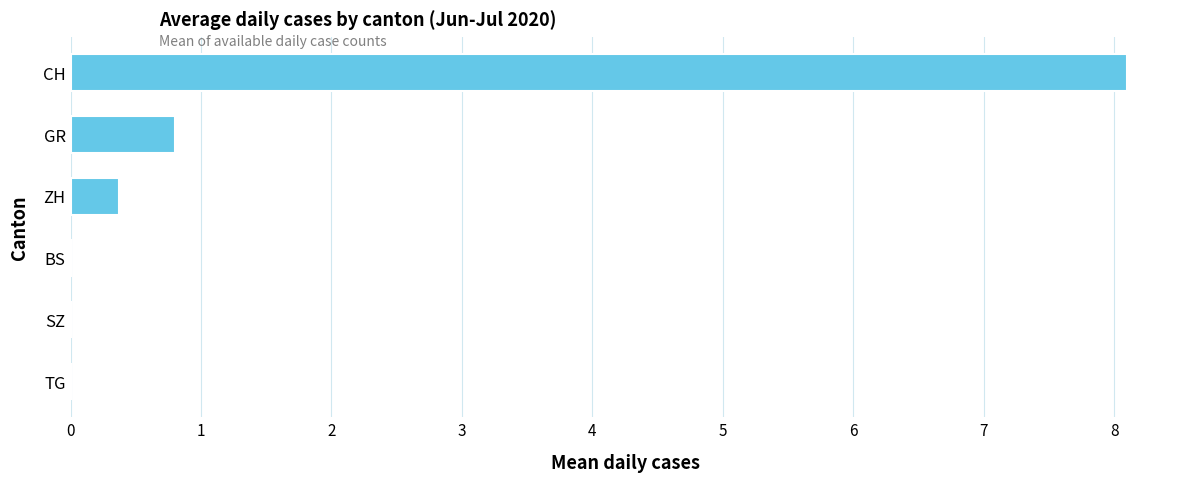

Reading top to bottom, list all the values displayed in this chart.

CH=8.1	GR=0.8	ZH=0.4	BS=0.0	SZ=0.0	TG=0.0